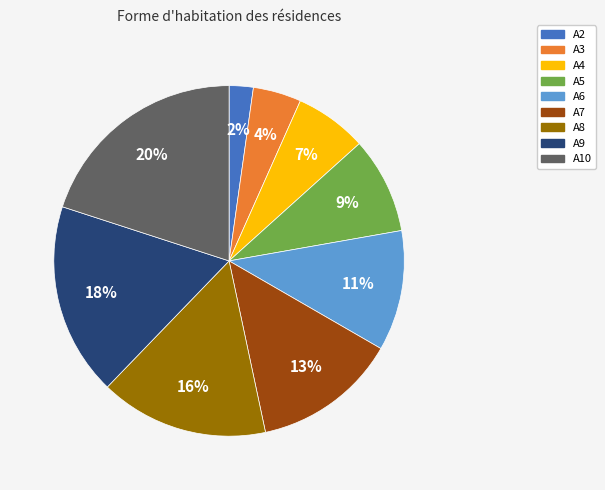

Between A6 and A4, which is larger?

A6